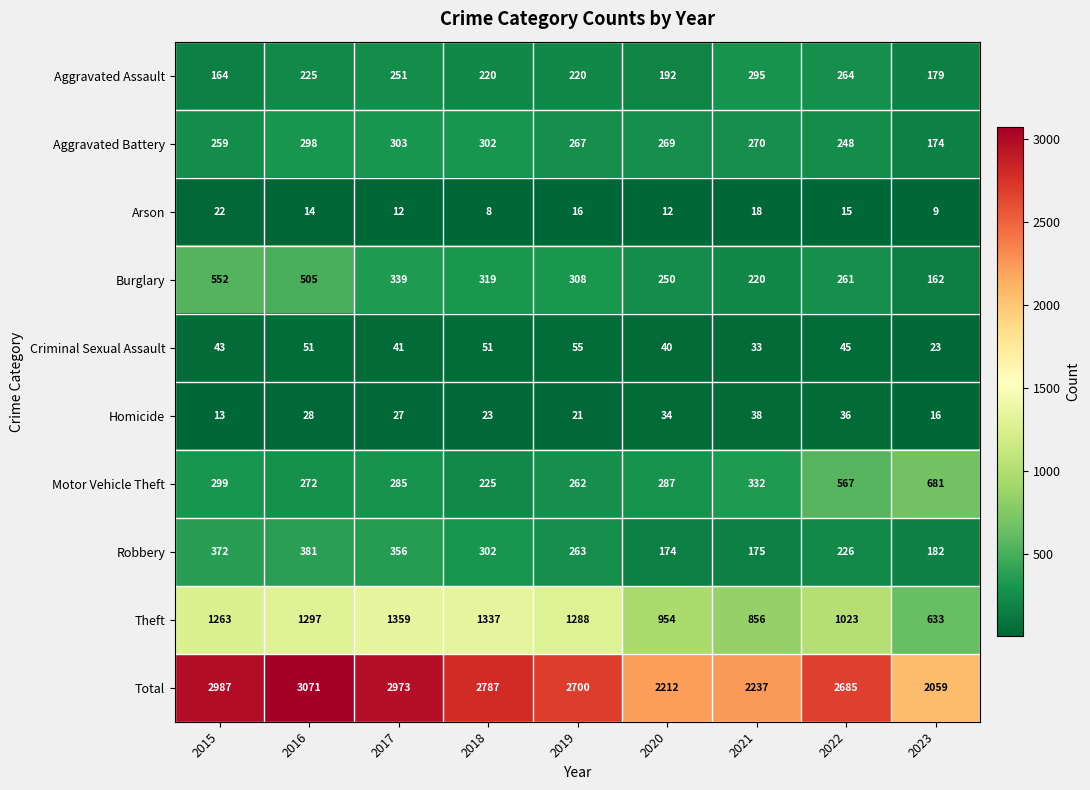

What is the greatest value displayed?

3071